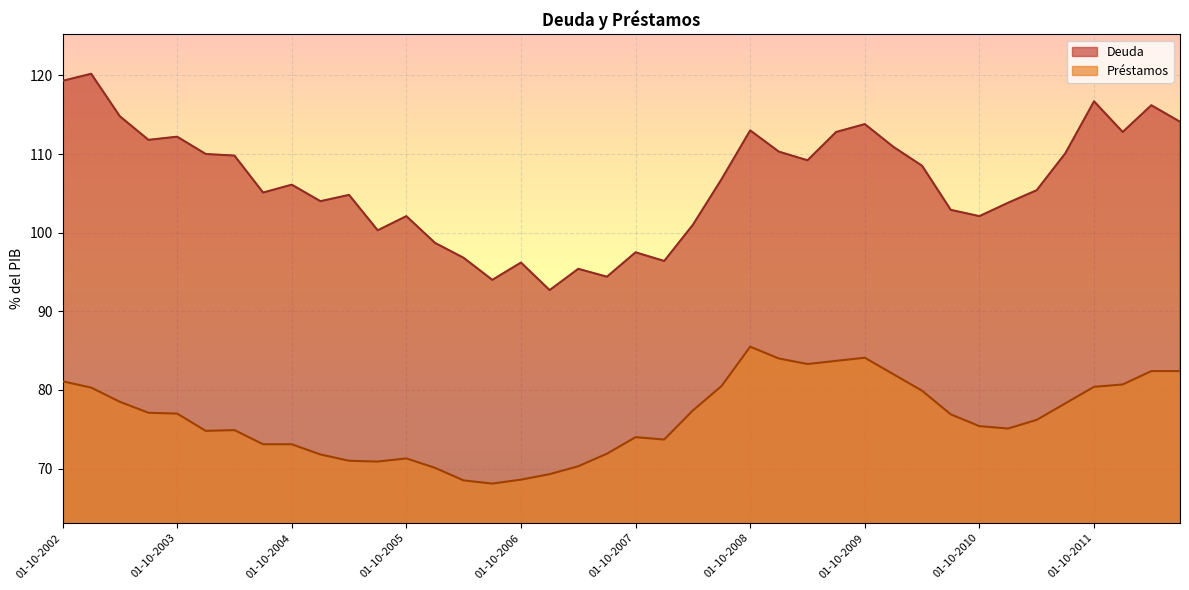

At which category does the chart reach its minimum across all series?

01-07-2006